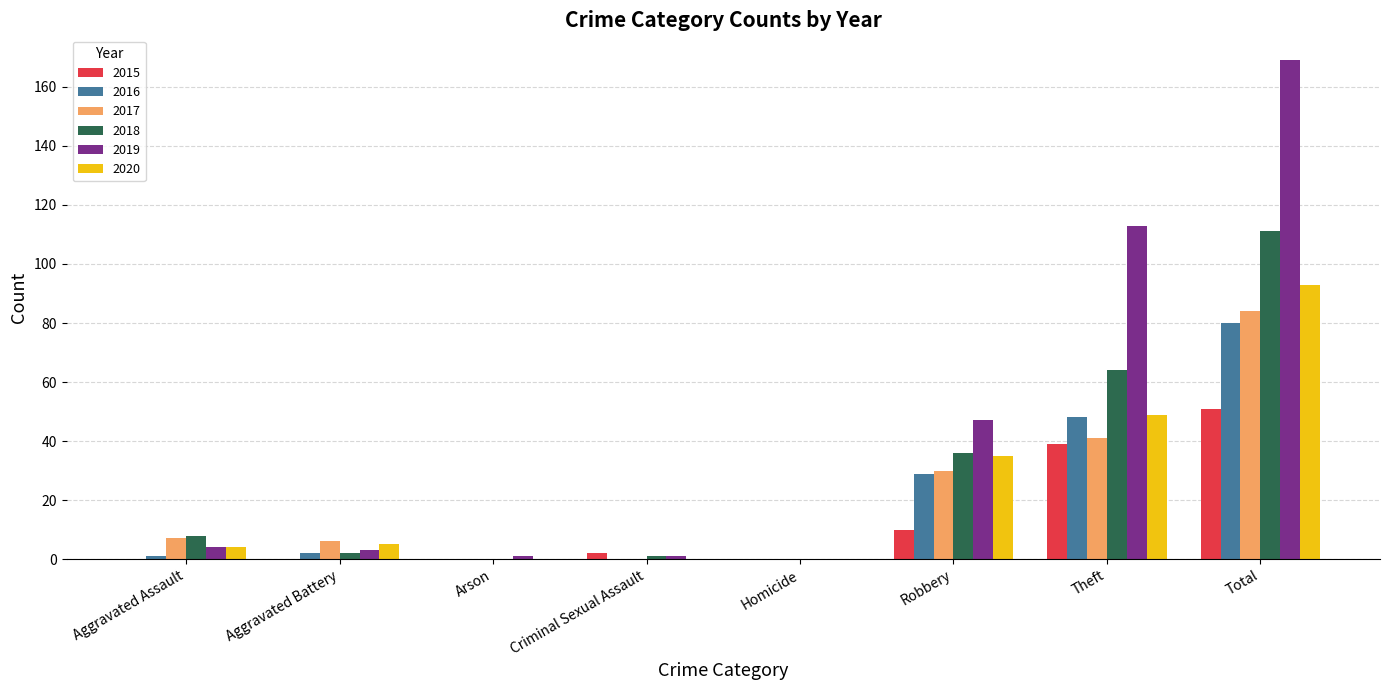

Is the value of 2016 at Robbery greater than the value of 2017 at Aggravated Battery?

Yes